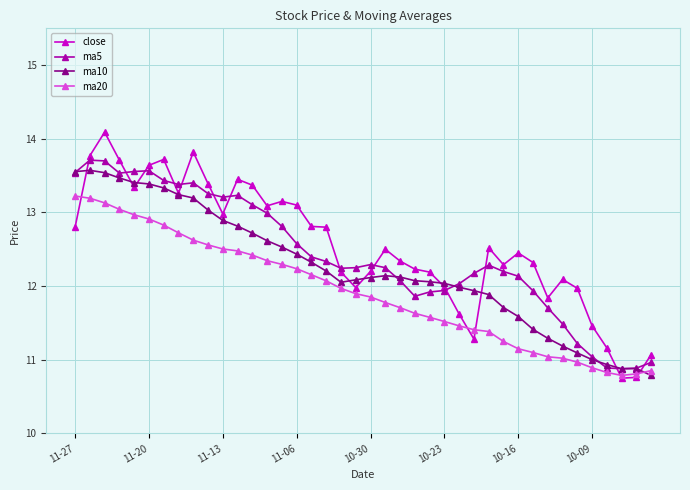

True or false: close and ma10 intersect in this chart.

True